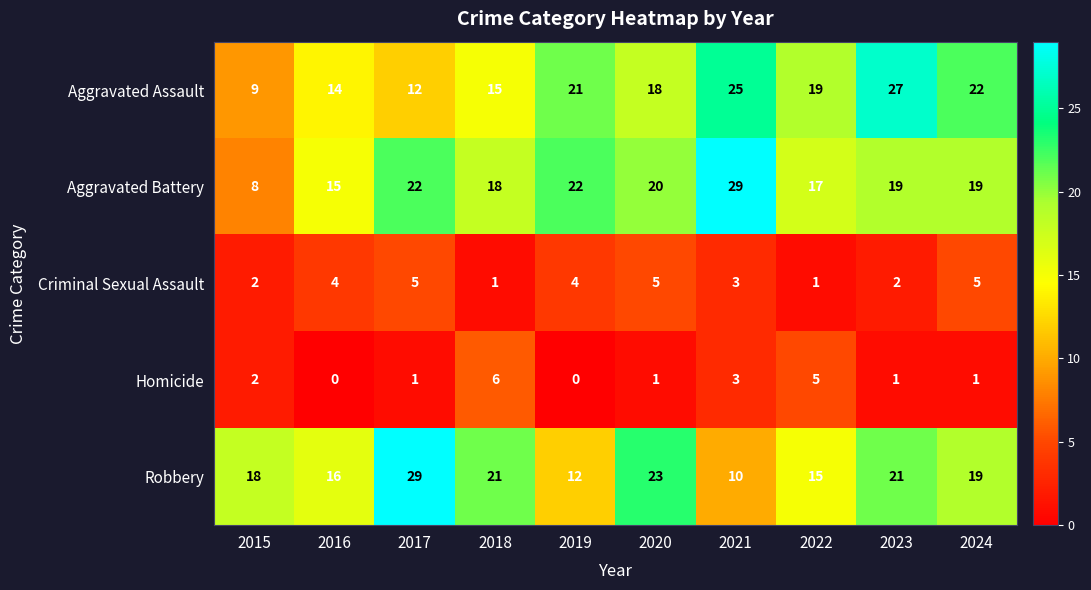

Which series changed the most between 2016 and 2024?

Aggravated Assault